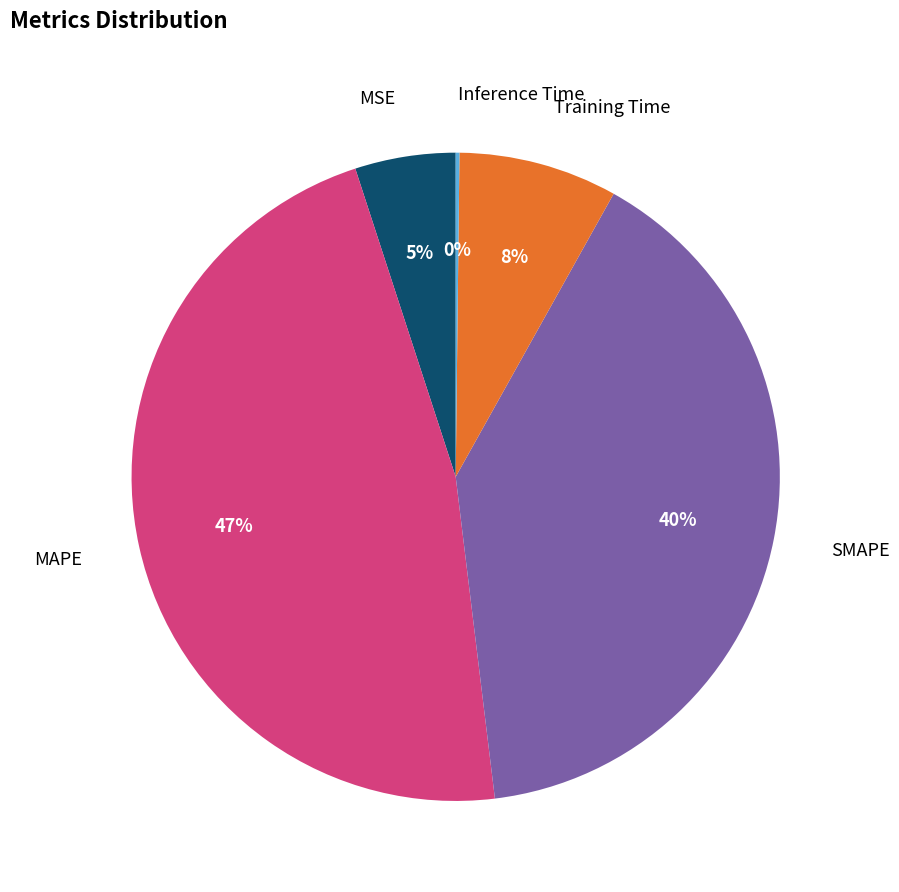

To the nearest percent, what is the difference between the largest and smallest slice percentages?

47%